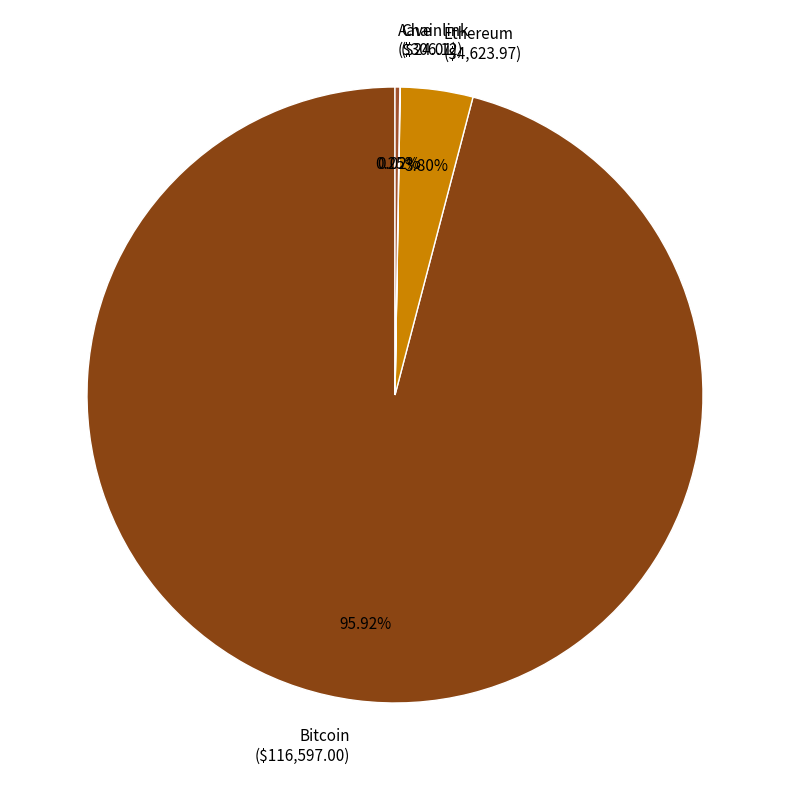

What percentage is NOT represented by Ethereum?

96.2%